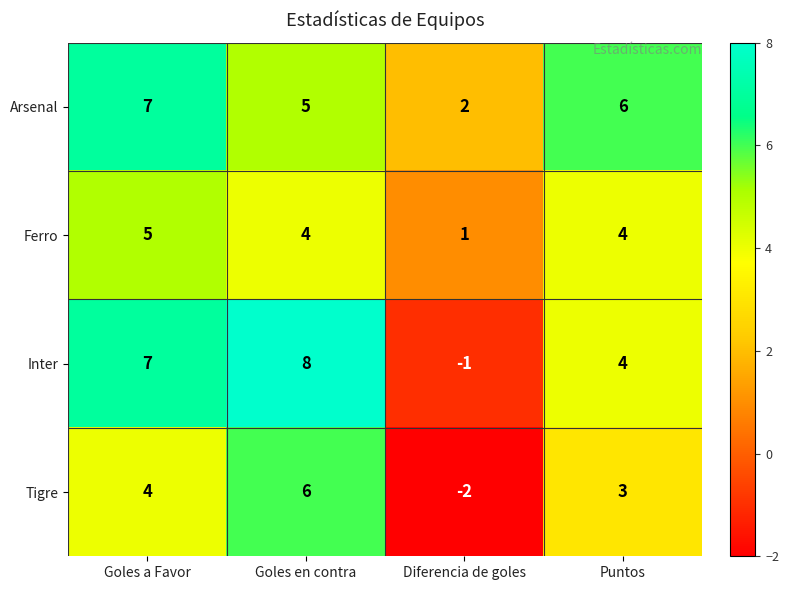

How many categories are shown in the chart?

4